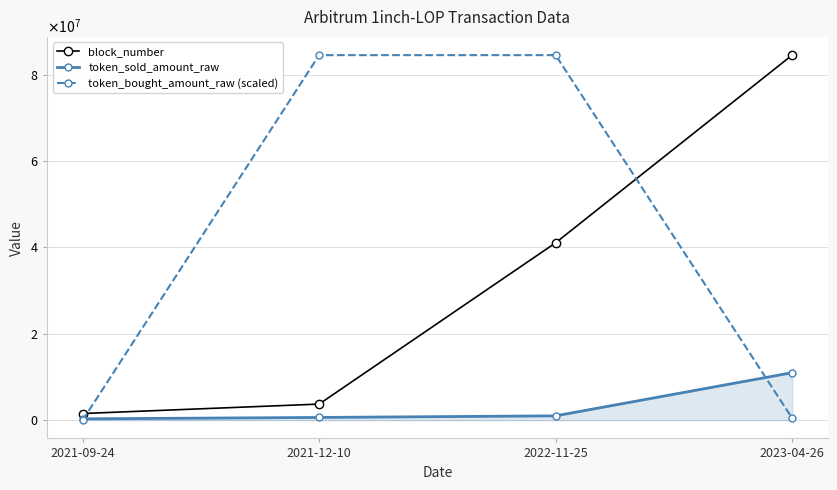

Is it true that token_sold_amount_raw equals 1543186.2 at 2022-11-25?

False